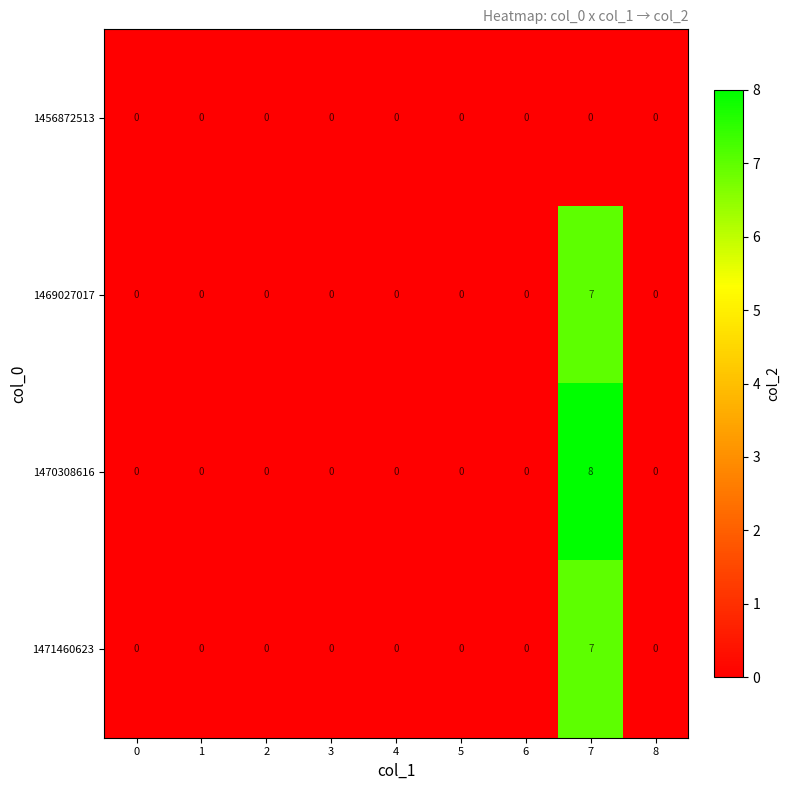

Count the 1469027017 values in the range 0 to 1.

8